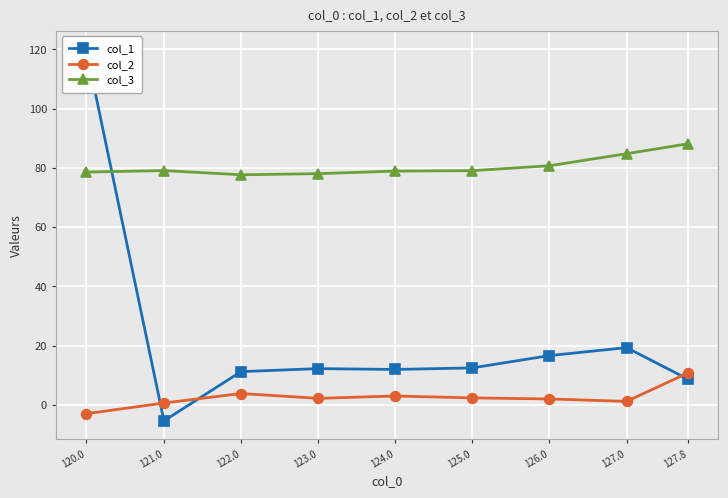

The value of col_1 at 124.0 is 12.0. True or false?

True